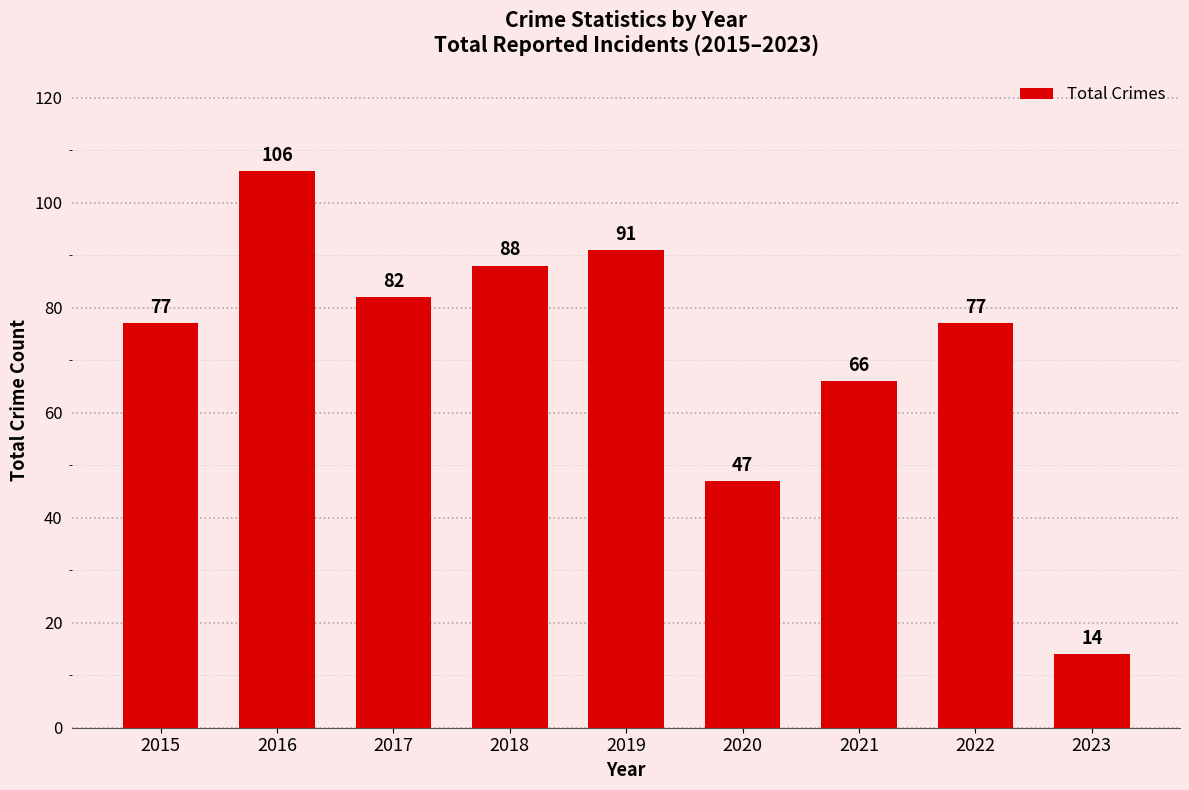

Count the number of categories in the chart.

9